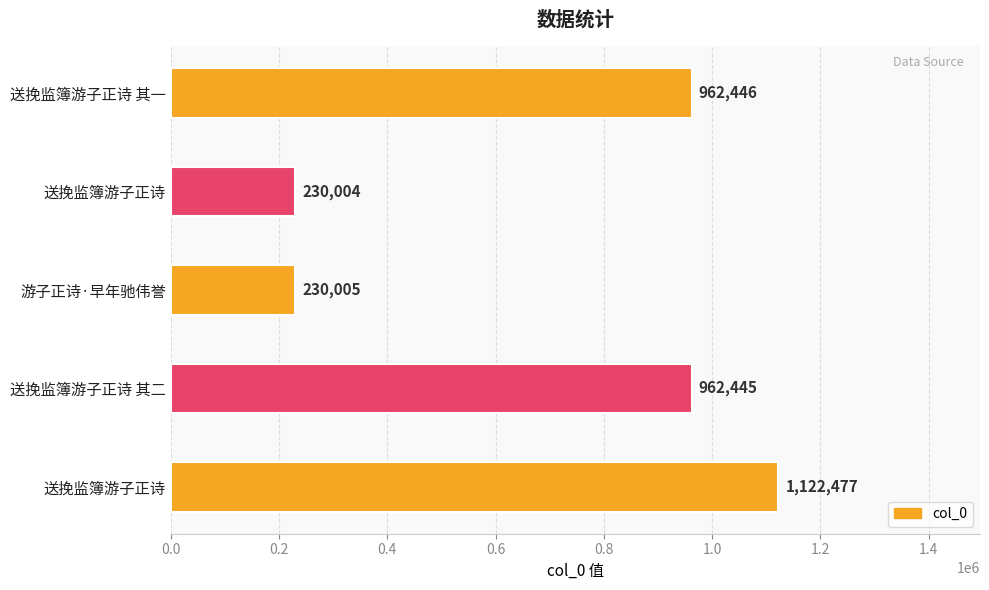

Are the bars horizontal?

Yes